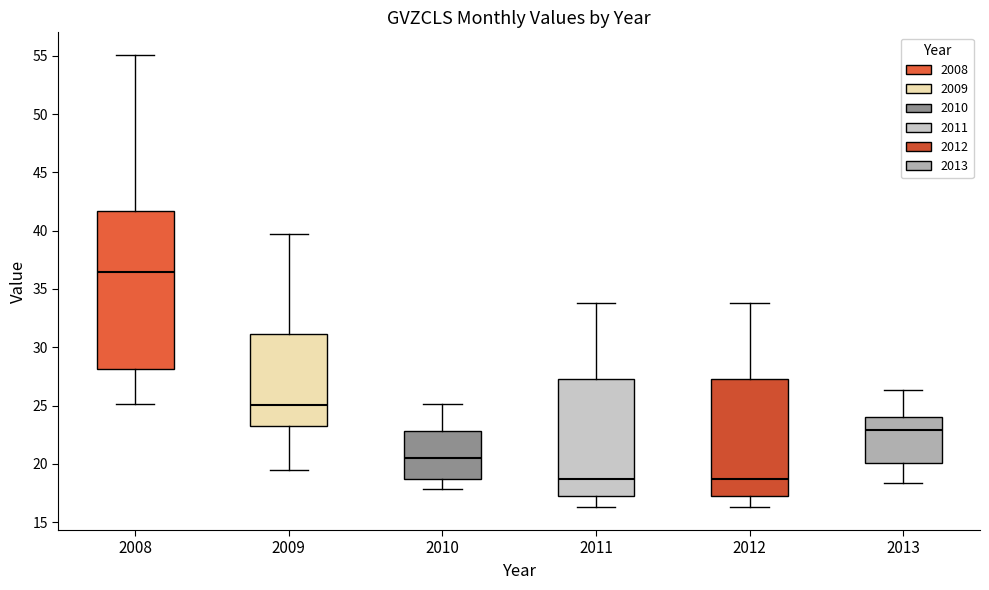

Reading left to right, transcribe this box plot: for each box, give where its median line is, the range the box spans, and where its two whiskers end, as read against the y-axis. The values are not printed on the chart, so give them approximately, as read against the axis.

2008: median 36.5, box 28.0 to 41.5, whiskers 25.0 to 55.0
2009: median 25.0, box 23.5 to 31.0, whiskers 19.5 to 39.5
2010: median 20.5, box 18.5 to 23.0, whiskers 18.0 to 25.0
2011: median 18.5, box 17.0 to 27.5, whiskers 16.5 to 34.0
2012: median 18.5, box 17.0 to 27.5, whiskers 16.5 to 34.0
2013: median 23.0, box 20.0 to 24.0, whiskers 18.5 to 26.5